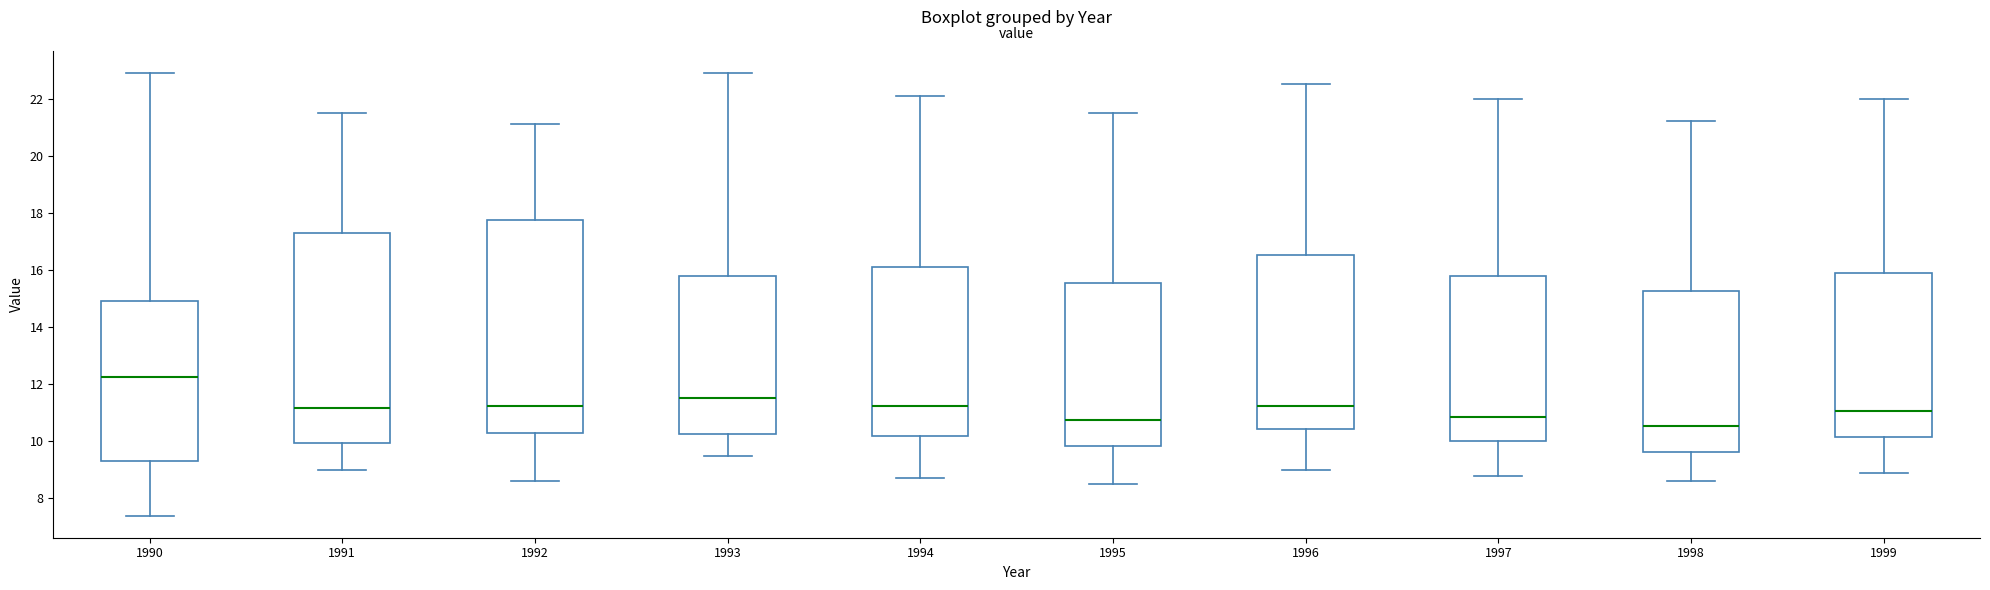

Where does the median line of the box at x = 1998 sit on the y-axis? The values are not printed on the chart, so give them approximately, as read against the axis.

10.6